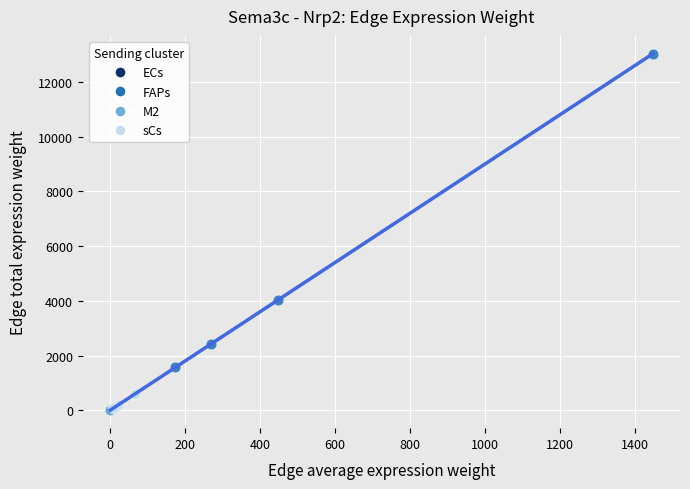

What are all the series names shown in the legend?

ECs, FAPs, M2, sCs